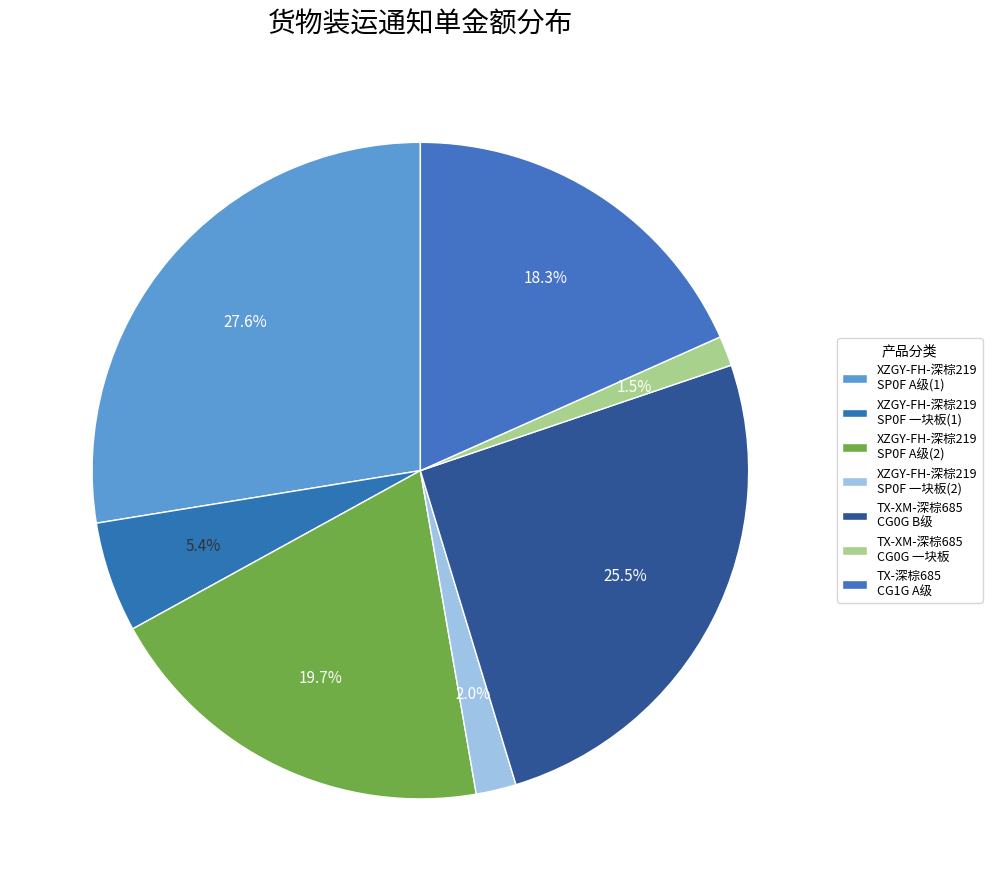

Does XZGY-FH-深棕219 SP0F 一块板(2) represent more than half of the total?

No